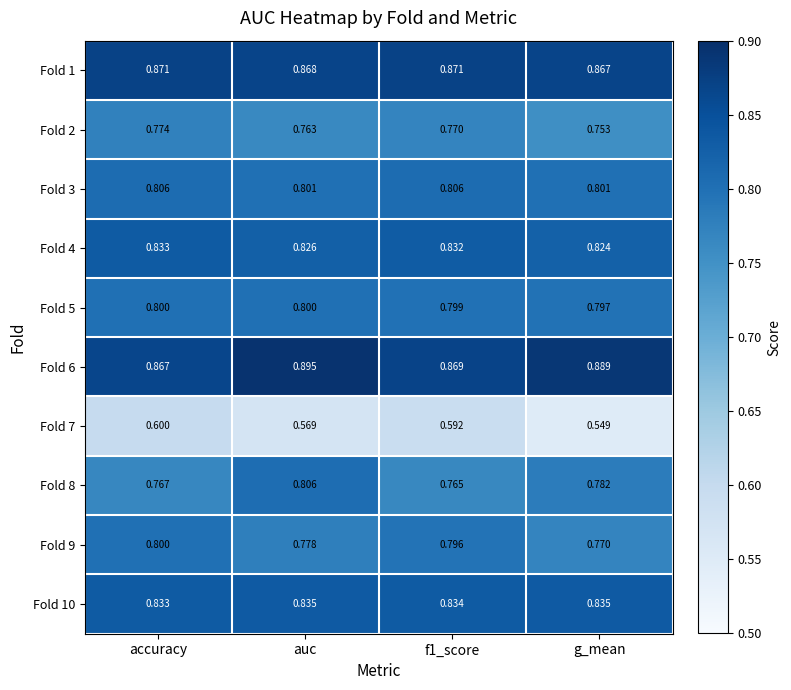

At which category does the chart reach its minimum across all series?

g_mean